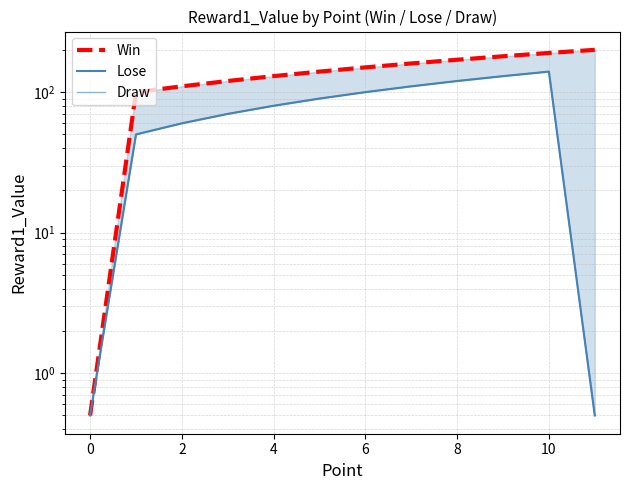

At how many categories does at least one series exceed 77?

11